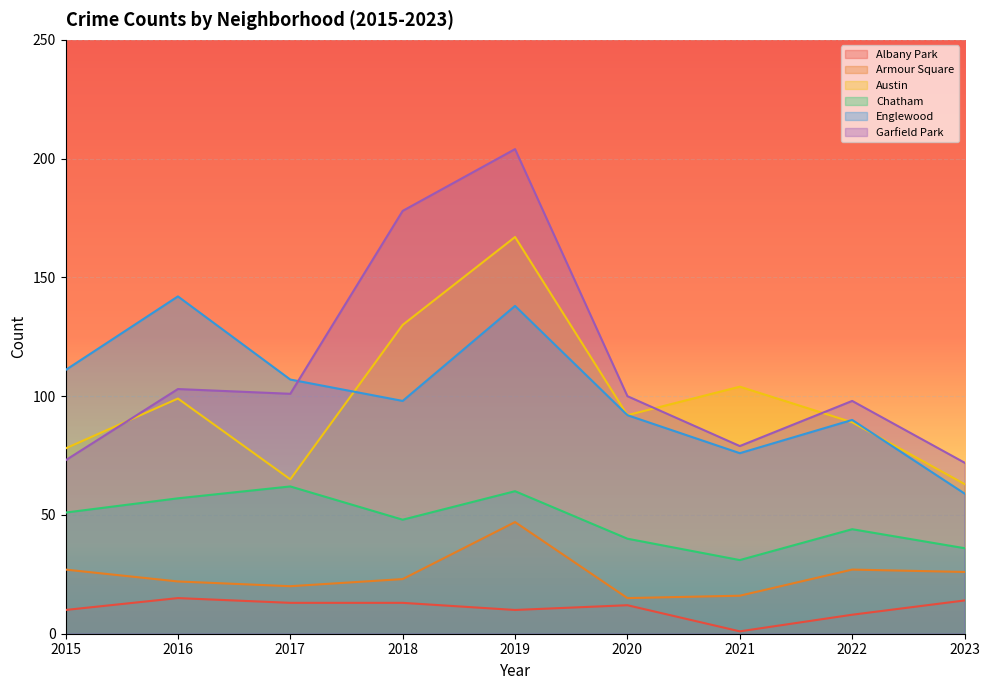

Which series ends up on top after the final intersection of Garfield Park and Austin?

Garfield Park